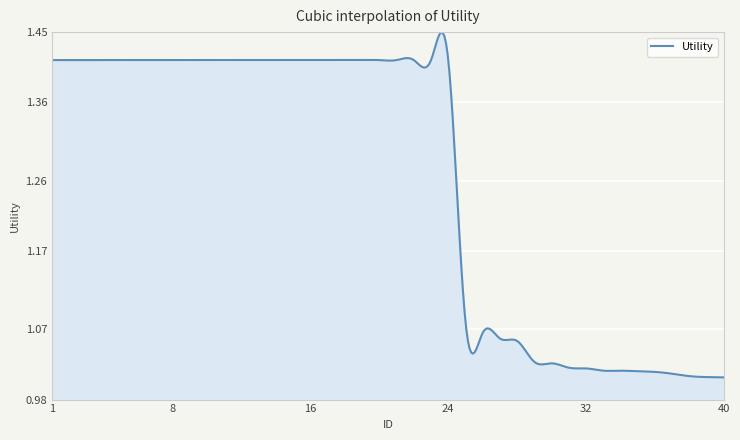

What is the difference between the second highest and second lowest values?

0.4